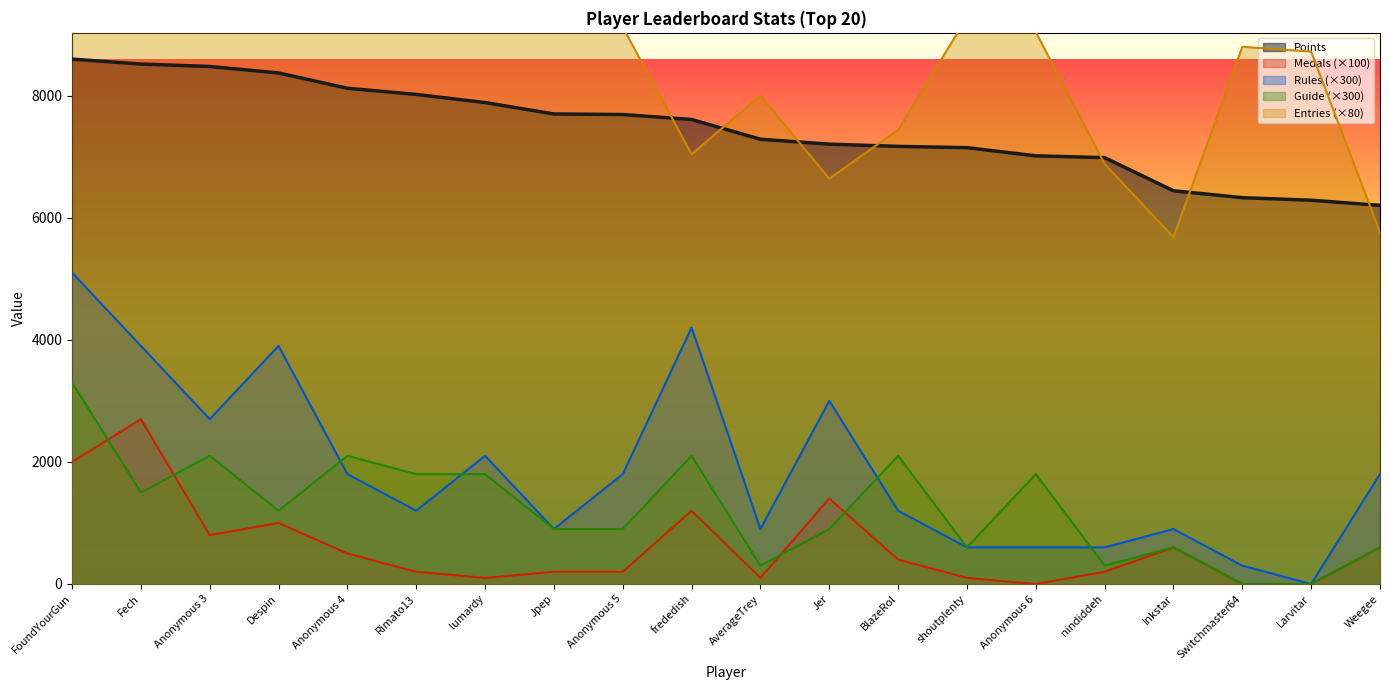

Is it true that Guide equals 1800 at Rimato13?

True